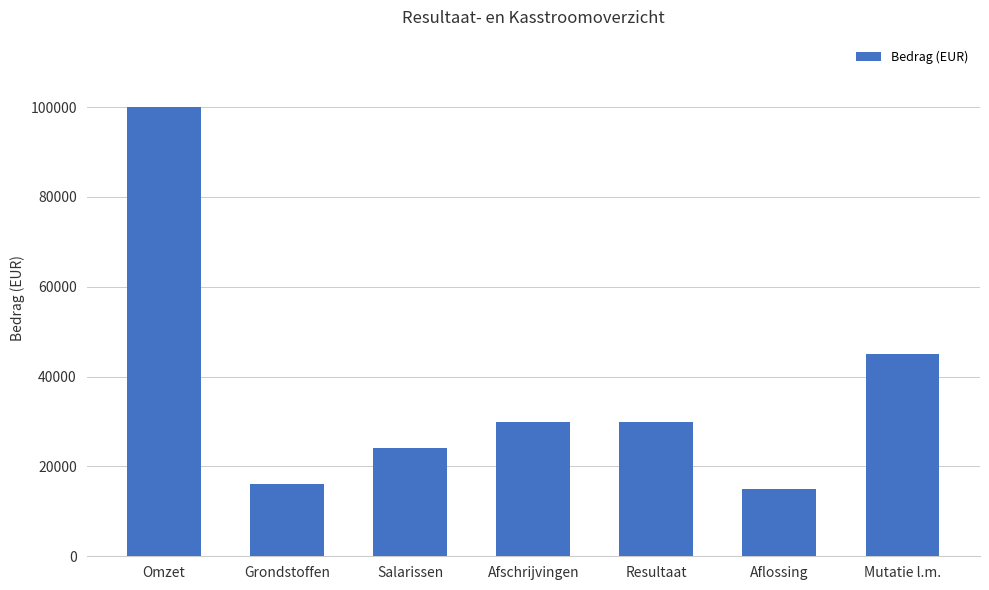

Reading left to right, transcribe all the data shown in this chart.

Omzet=100000	Grondstoffen=16000	Salarissen=24000	Afschrijvingen=30000	Resultaat=30000	Aflossing=15000	Mutatie l.m.=45000